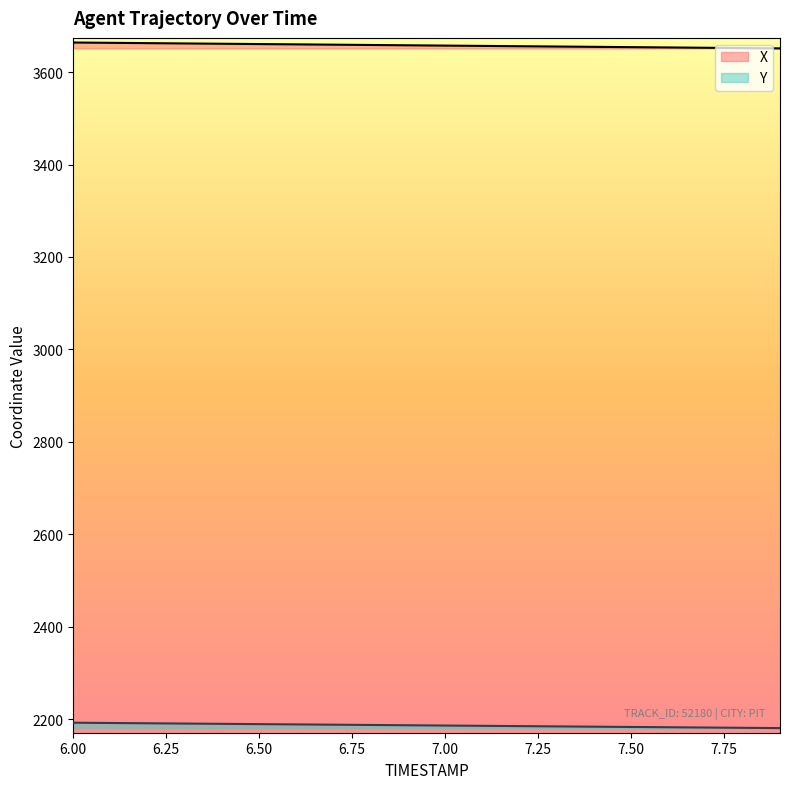

What is the difference between the maximum and second lowest values in the X series?

12.0